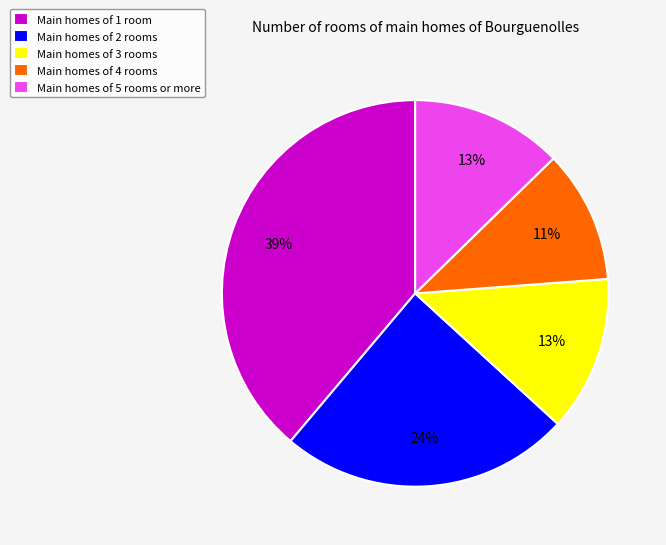

Between Main homes of 5 rooms or more and Main homes of 1 room, which is larger?

Main homes of 1 room